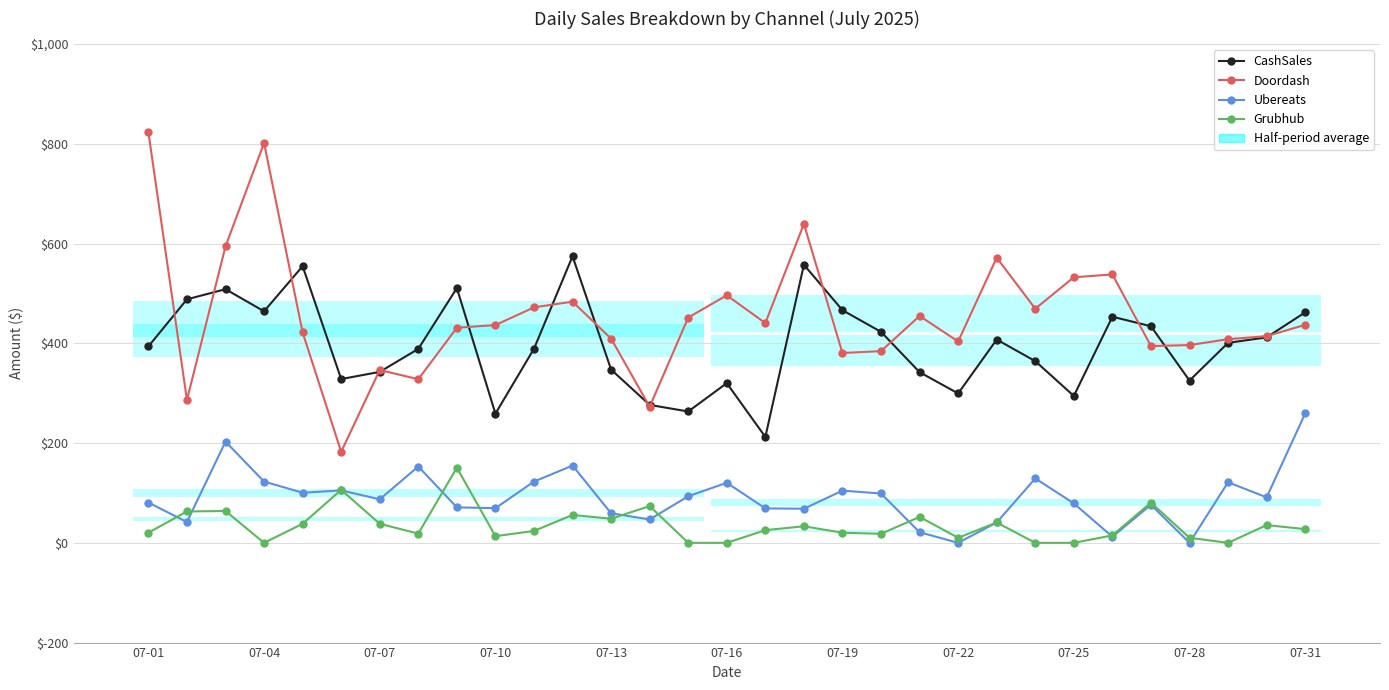

True or false: CashSales and Grubhub cross at least once.

False